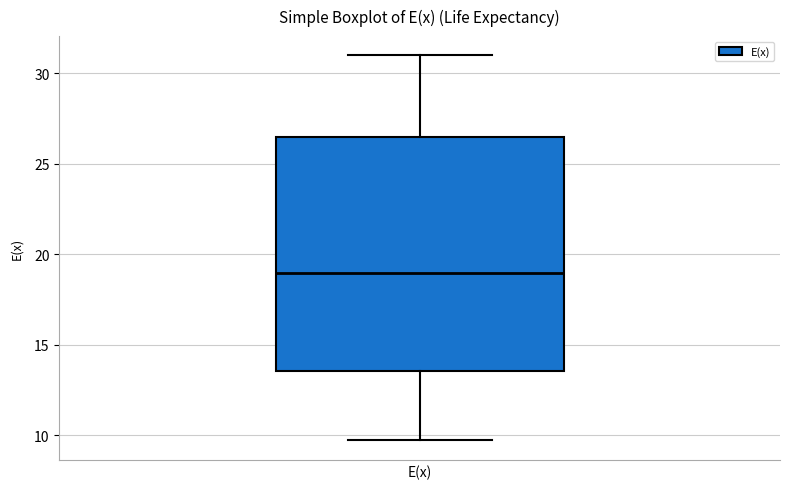

Where is the upper edge of the box for E(x) on the y-axis? The values are not printed on the chart, so give them approximately, as read against the axis.

26.5